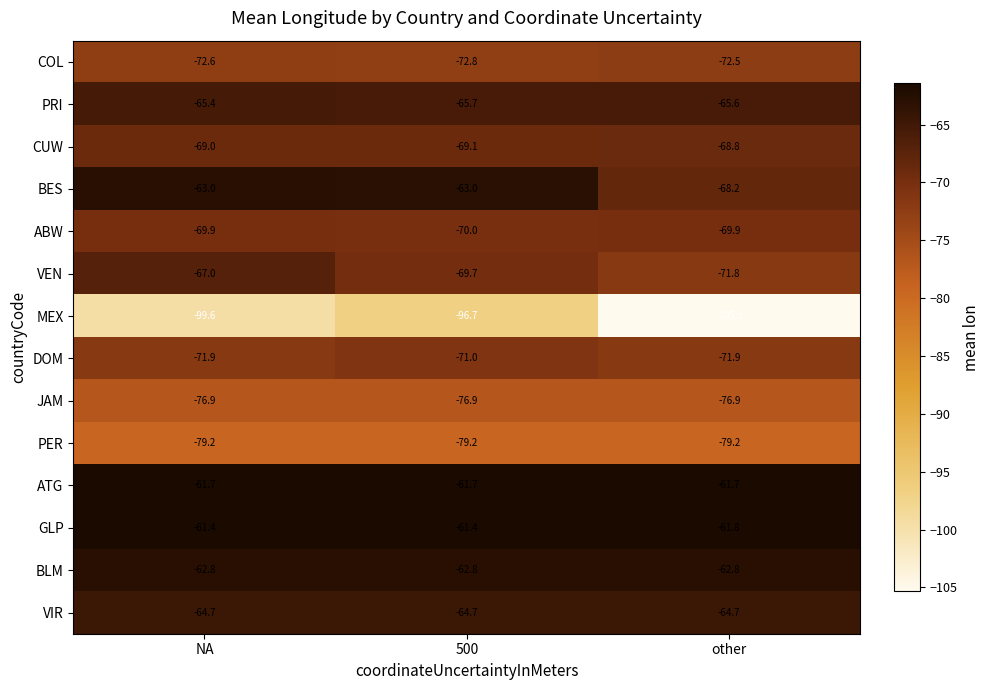

What is the difference between the VEN values at NA and other?

4.8